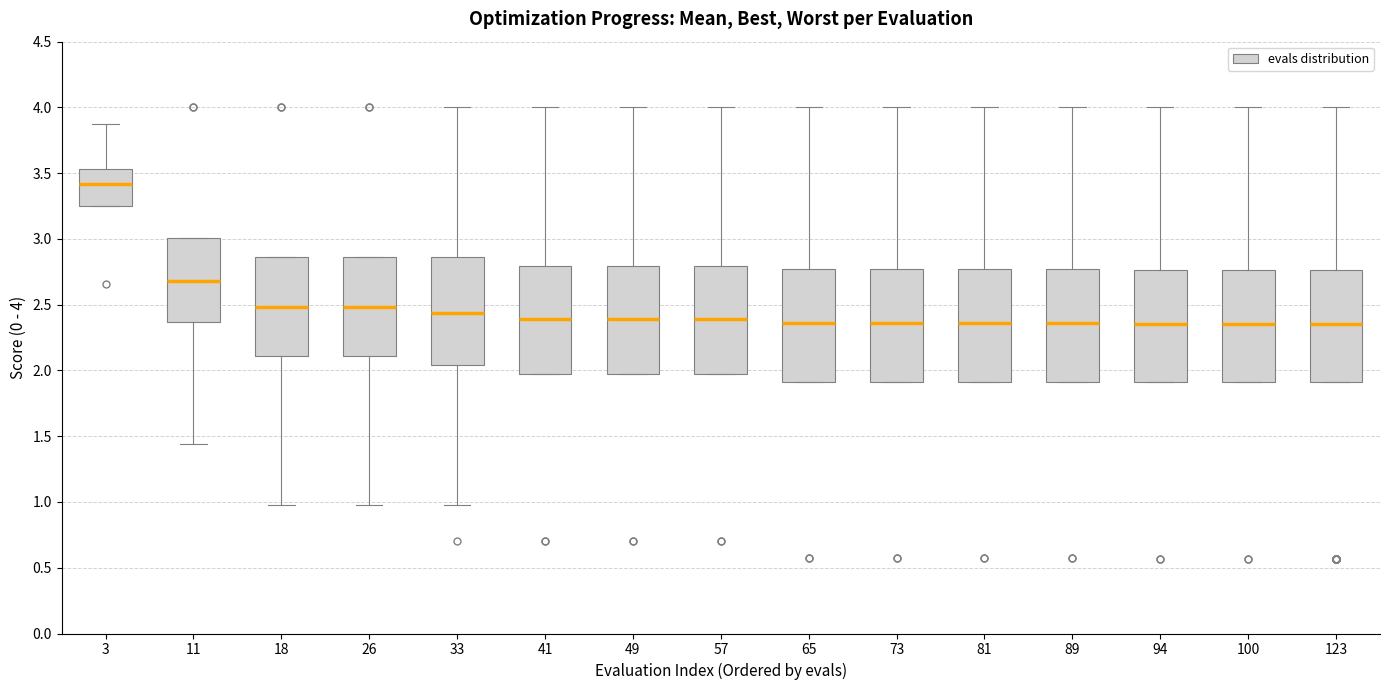

Reading left to right, transcribe this box plot: for each box, give where its median line is, the range the box spans, and where its two whiskers end, as read against the y-axis. The values are not printed on the chart, so give them approximately, as read against the axis.

3: median 3.40, box 3.25 to 3.55, whiskers 3.25 to 3.85
11: median 2.70, box 2.35 to 3.00, whiskers 1.45 to 3.00
18: median 2.50, box 2.10 to 2.85, whiskers 1.00 to 2.85
26: median 2.50, box 2.10 to 2.85, whiskers 1.00 to 2.85
33: median 2.45, box 2.05 to 2.85, whiskers 1.00 to 4.00
41: median 2.40, box 1.95 to 2.80, whiskers 1.95 to 4.00
49: median 2.40, box 1.95 to 2.80, whiskers 1.95 to 4.00
57: median 2.40, box 1.95 to 2.80, whiskers 1.95 to 4.00
65: median 2.35, box 1.90 to 2.75, whiskers 1.90 to 4.00
73: median 2.35, box 1.90 to 2.75, whiskers 1.90 to 4.00
81: median 2.35, box 1.90 to 2.75, whiskers 1.90 to 4.00
89: median 2.35, box 1.90 to 2.75, whiskers 1.90 to 4.00
94: median 2.35, box 1.90 to 2.75, whiskers 1.90 to 4.00
100: median 2.35, box 1.90 to 2.75, whiskers 1.90 to 4.00
123: median 2.35, box 1.90 to 2.75, whiskers 1.90 to 4.00